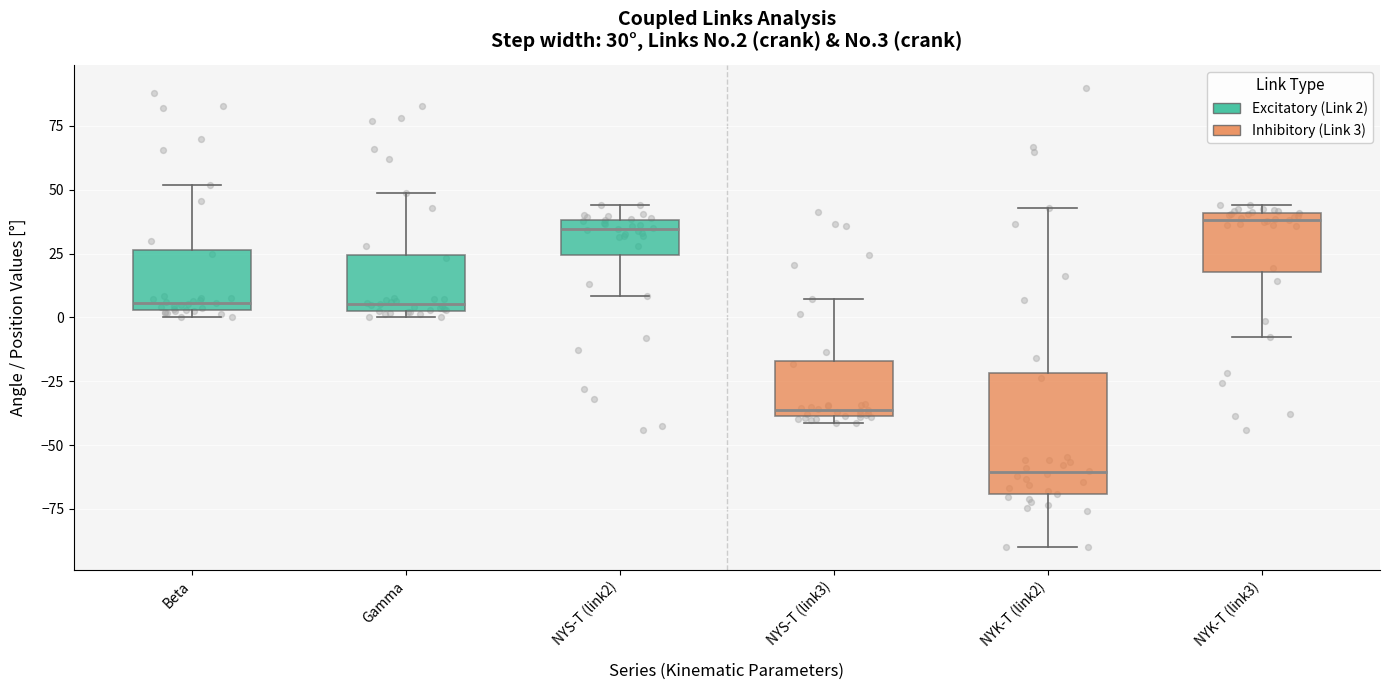

Which box's median line is the lowest?

NYK-T (link2)